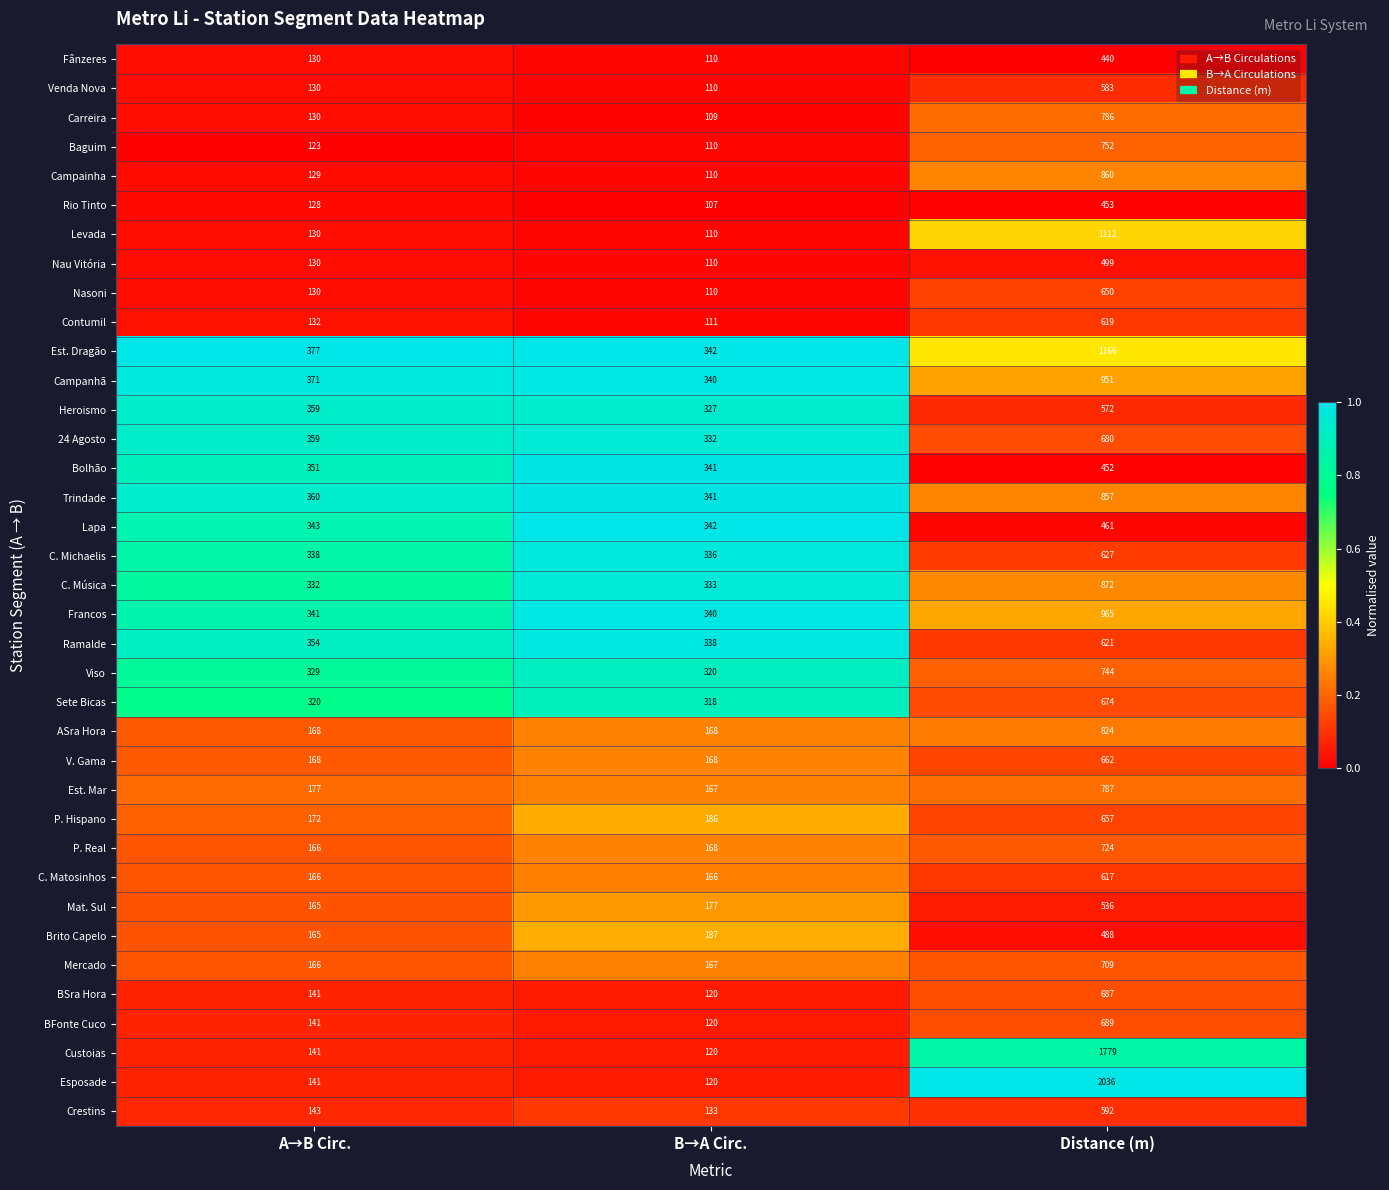

The value of Mercado at A→B Circ. is 166. True or false?

True